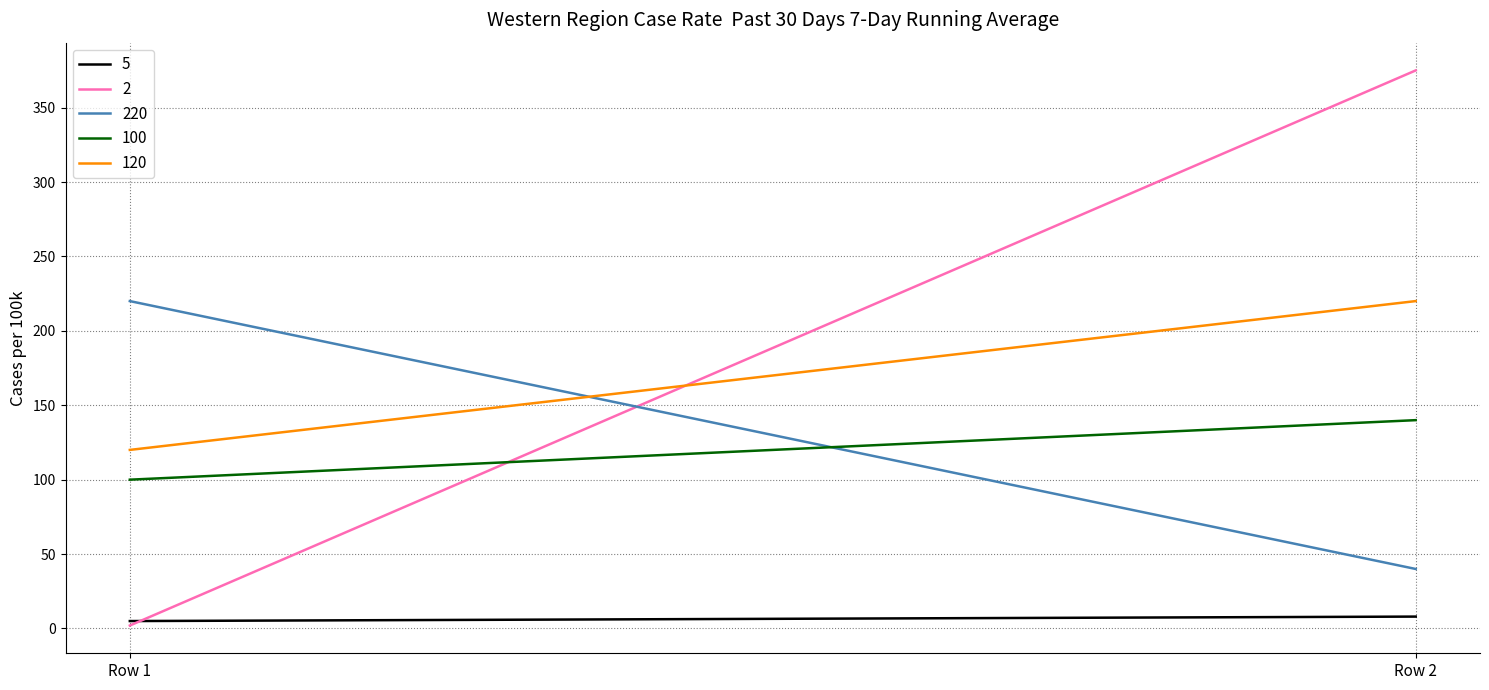

How many data points does each series have?

2